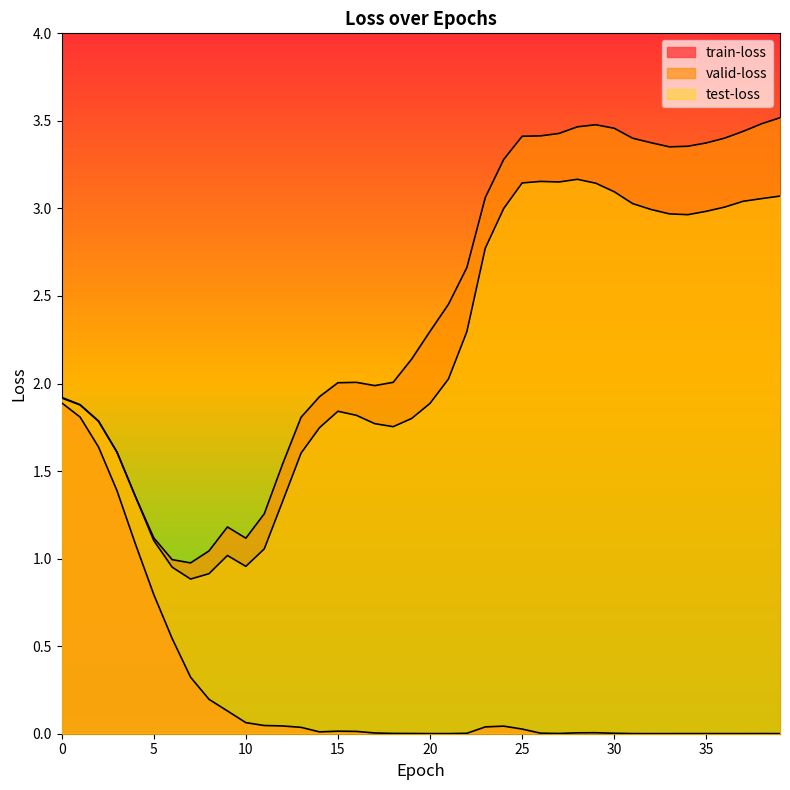

Reading right to left, extract all data points from this chart.

train-loss: 0.0	0.0	0.0	0.0	0.0	0.0	0.0	0.0	0.0	0.0	0.0	0.0	0.0	0.0	0.0	0.0	0.0	0.0	0.0	0.0	0.0	0.0	0.0	0.0	0.0	0.0	0.0	0.0	0.0	0.1	0.1	0.2	0.3	0.5	0.8	1.1	1.4	1.6	1.8	1.9
valid-loss: 3.5	3.5	3.4	3.4	3.4	3.4	3.4	3.4	3.4	3.5	3.5	3.5	3.4	3.4	3.4	3.3	3.1	2.7	2.5	2.3	2.1	2.0	2.0	2.0	2.0	1.9	1.8	1.5	1.3	1.1	1.2	1.0	1.0	1.0	1.1	1.4	1.6	1.8	1.9	1.9
test-loss: 3.1	3.1	3.0	3.0	3.0	3.0	3.0	3.0	3.0	3.1	3.1	3.2	3.2	3.2	3.1	3.0	2.8	2.3	2.0	1.9	1.8	1.8	1.8	1.8	1.8	1.7	1.6	1.3	1.1	1.0	1.0	0.9	0.9	1.0	1.1	1.4	1.6	1.8	1.9	1.9